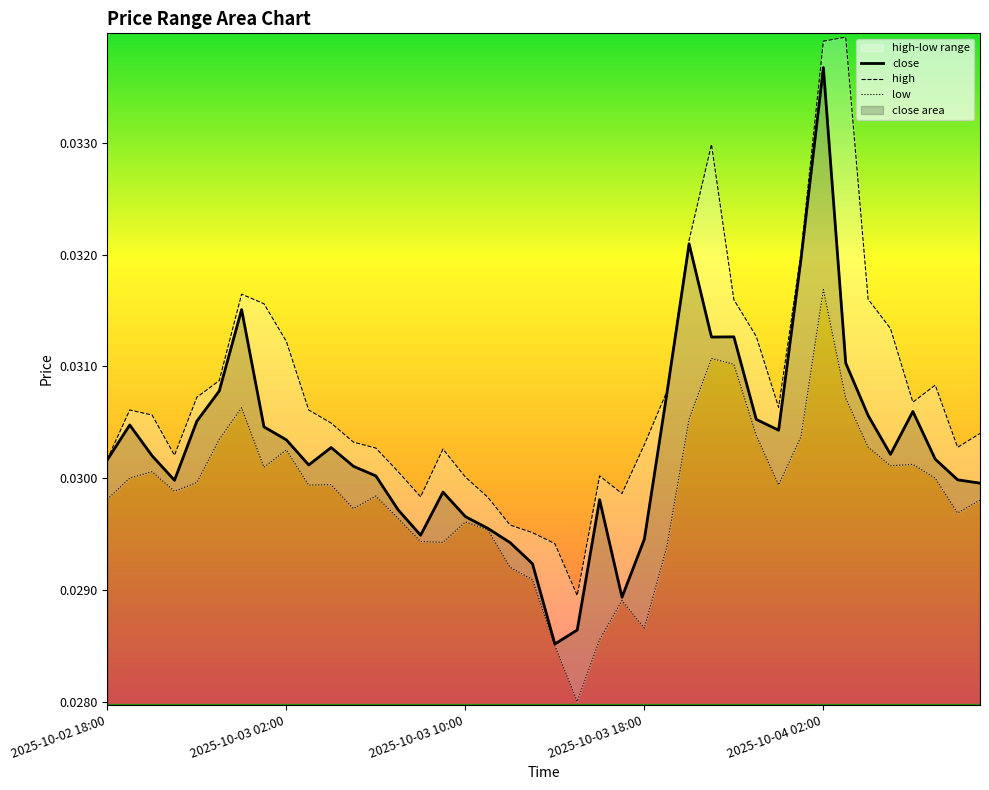

Does the chart display data point markers on the line(s)?

No